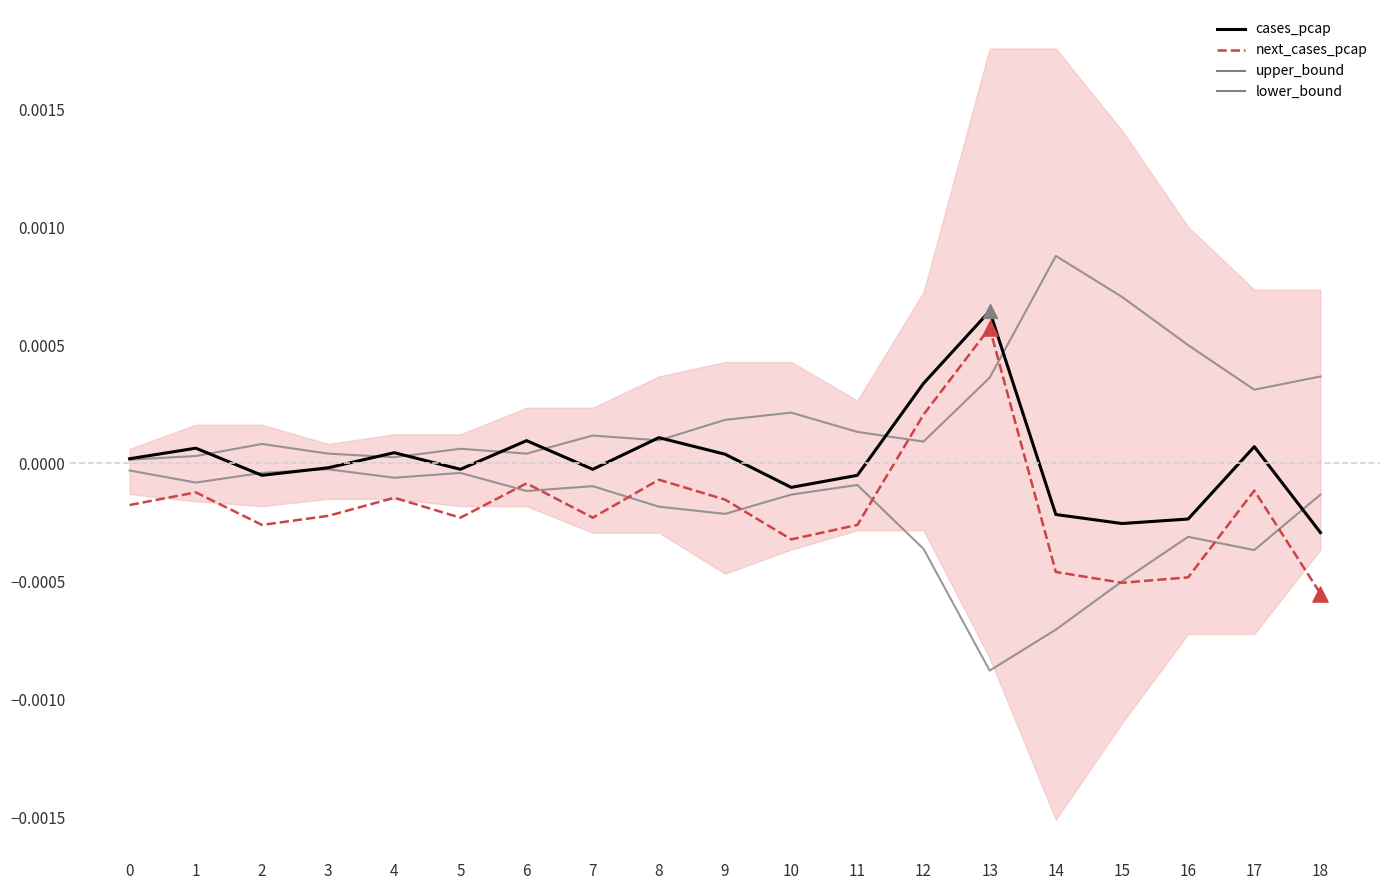

Which series reaches the minimum Y coordinate?

lower_bound